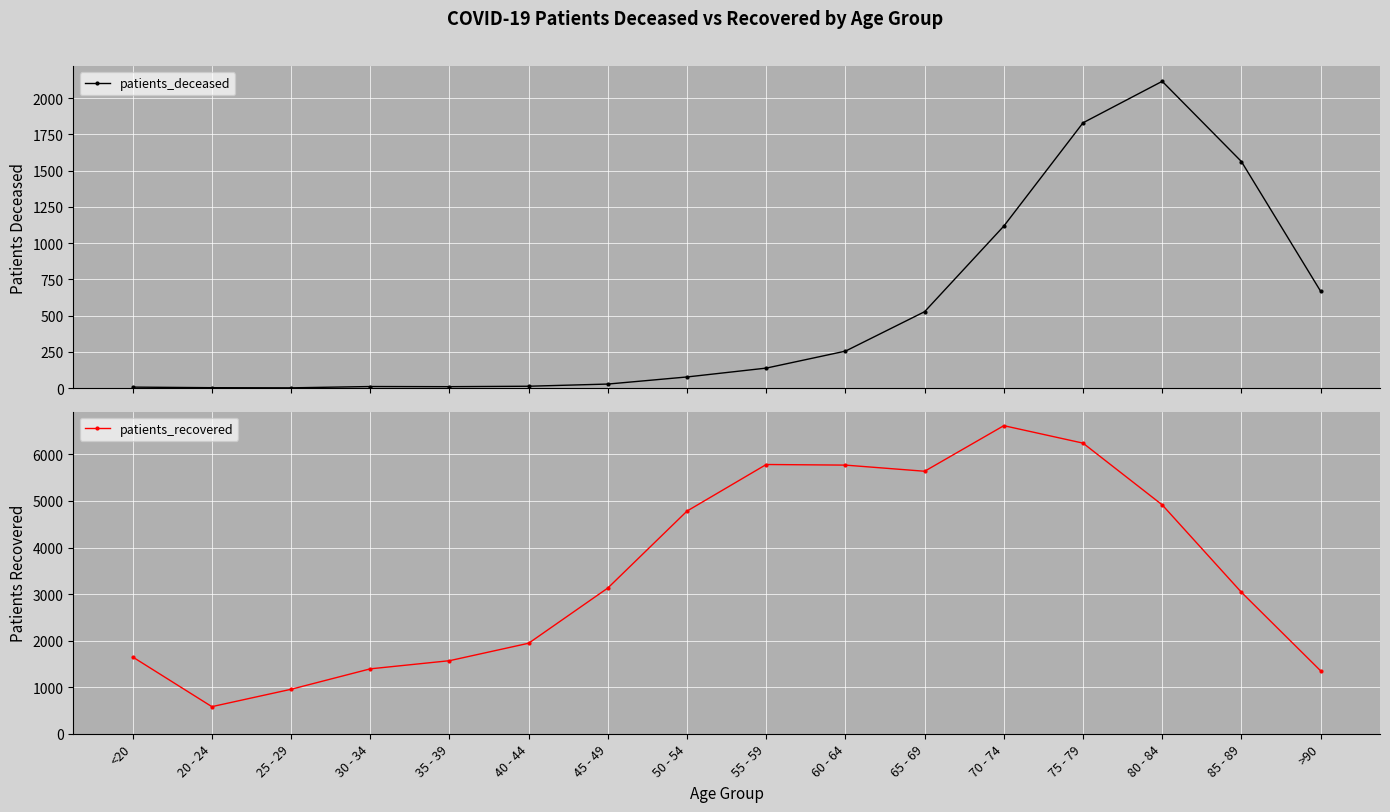

At which label is patients_recovered closest to 3599?

45 - 49